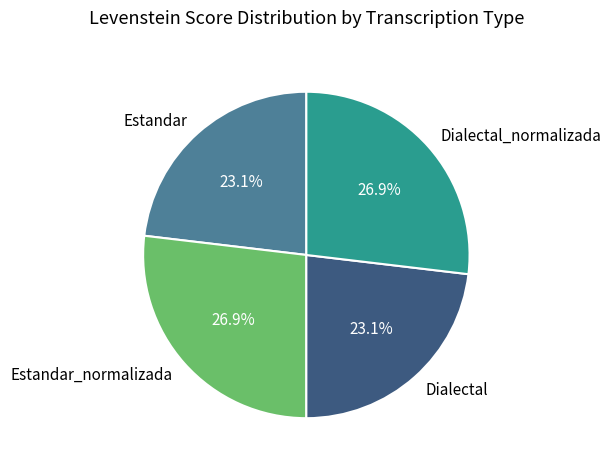

What is the ratio of the value at Estandar to the value at Dialectal?

1.0